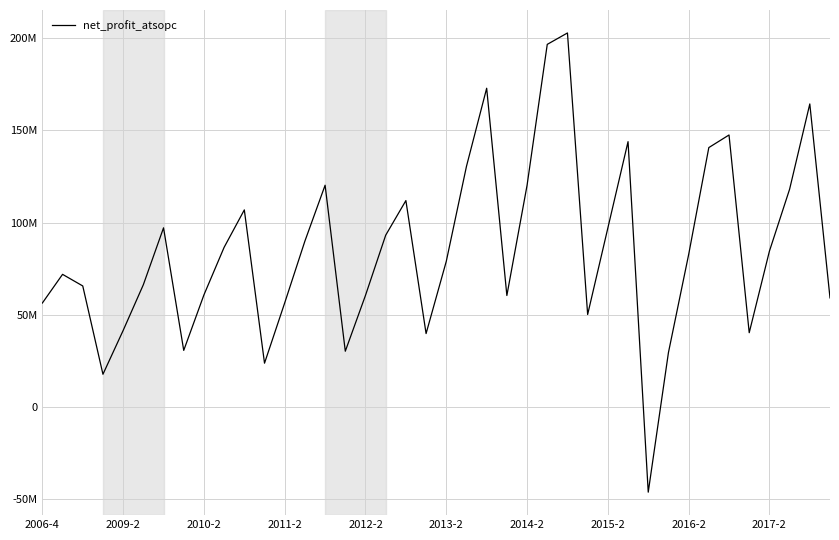

How many interior local peaks (higher than both neighbors) does the data have?

10